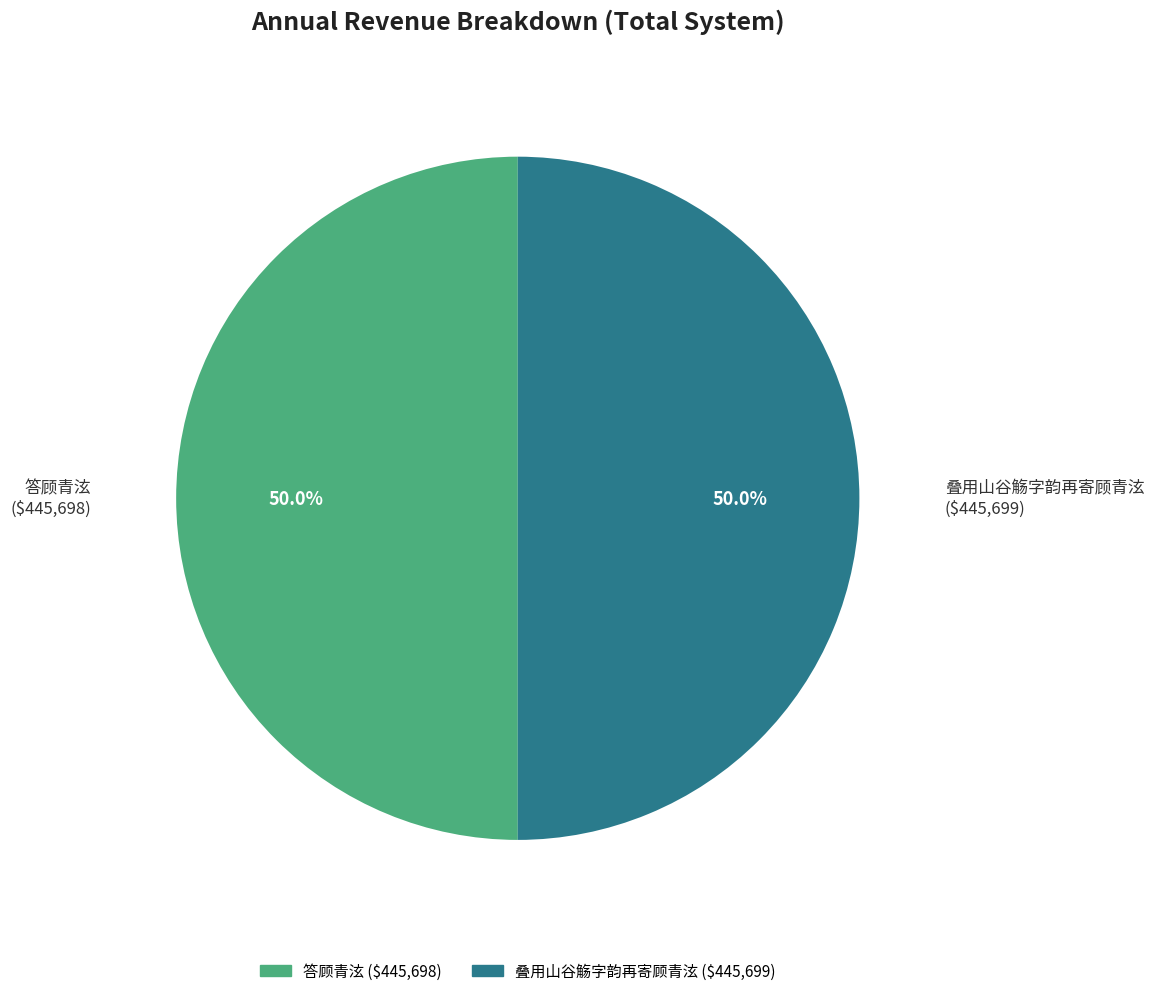

Approximately how many times larger is the value at 答顾青泫 compared to 叠用山谷觞字韵再寄顾青泫?

1.0